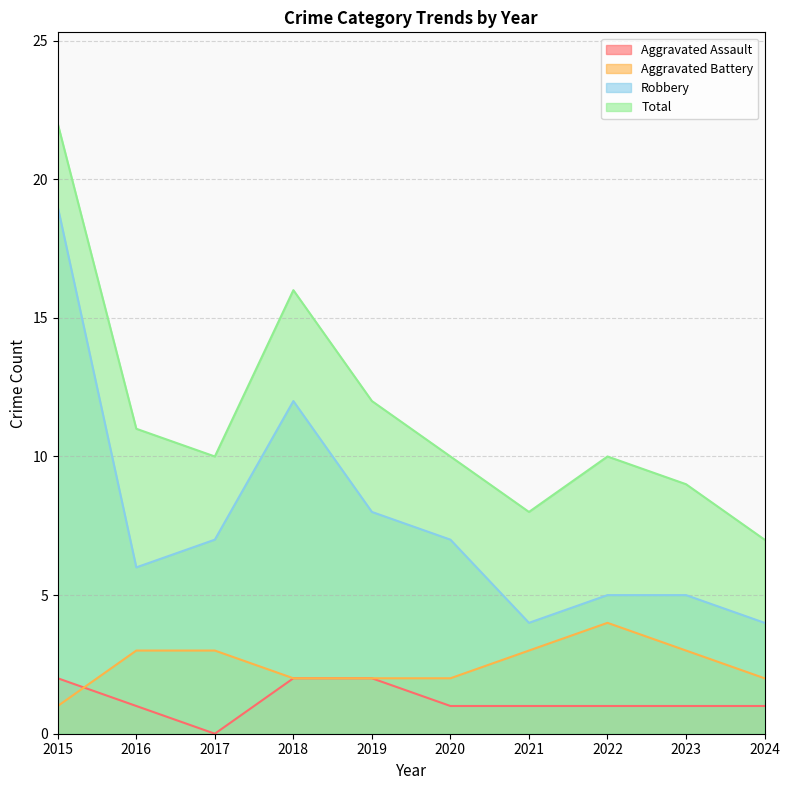

List the series in order of their peak value, lowest first.

Aggravated Assault, Aggravated Battery, Robbery, Total